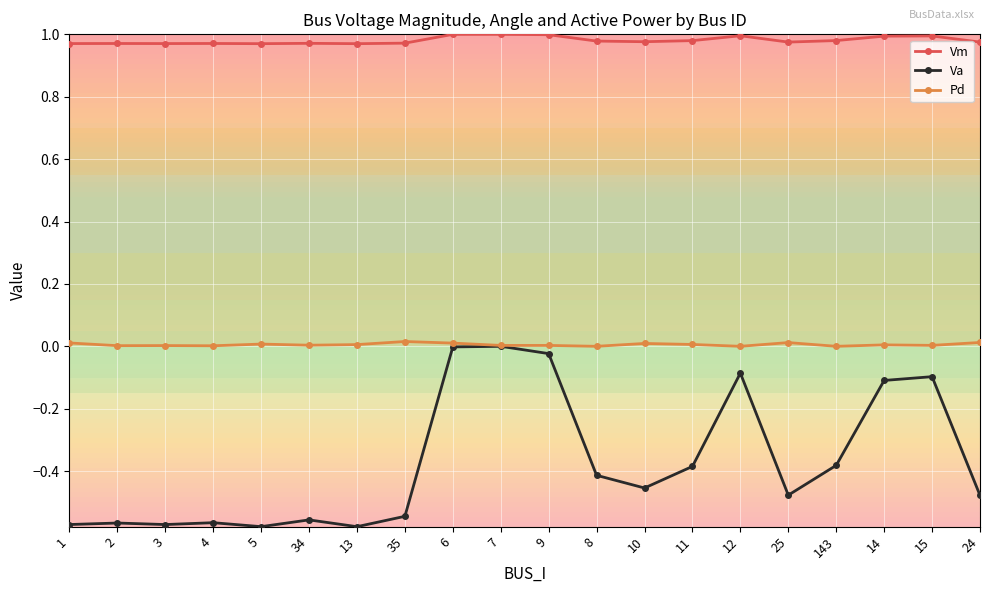

True or false: Vm has more than 1 points higher than both neighbors.

True